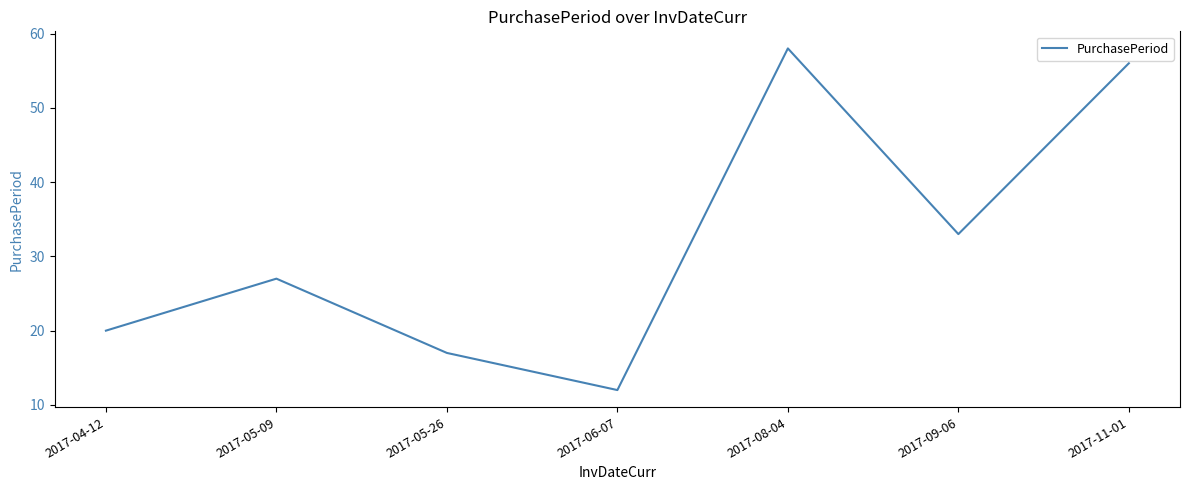

Does the chart display data point markers on the line(s)?

No